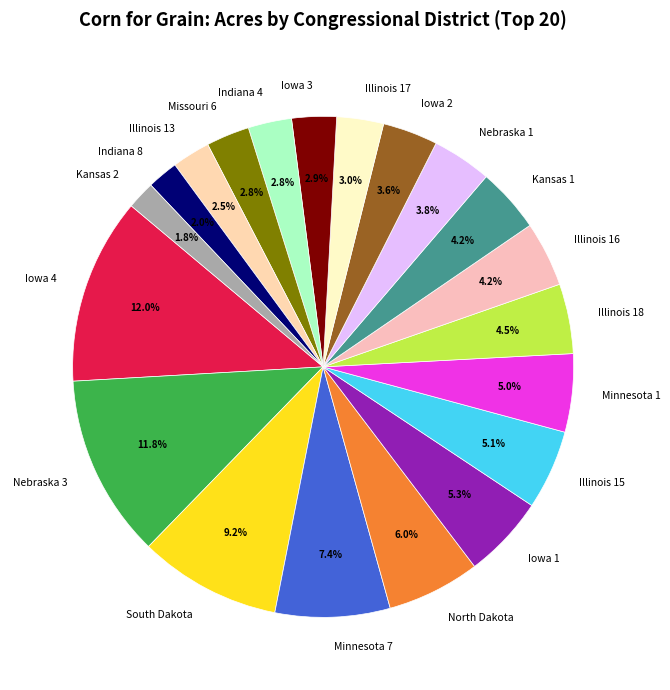

Approximately how many times larger is the value at Indiana 8 compared to Kansas 1?

0.5